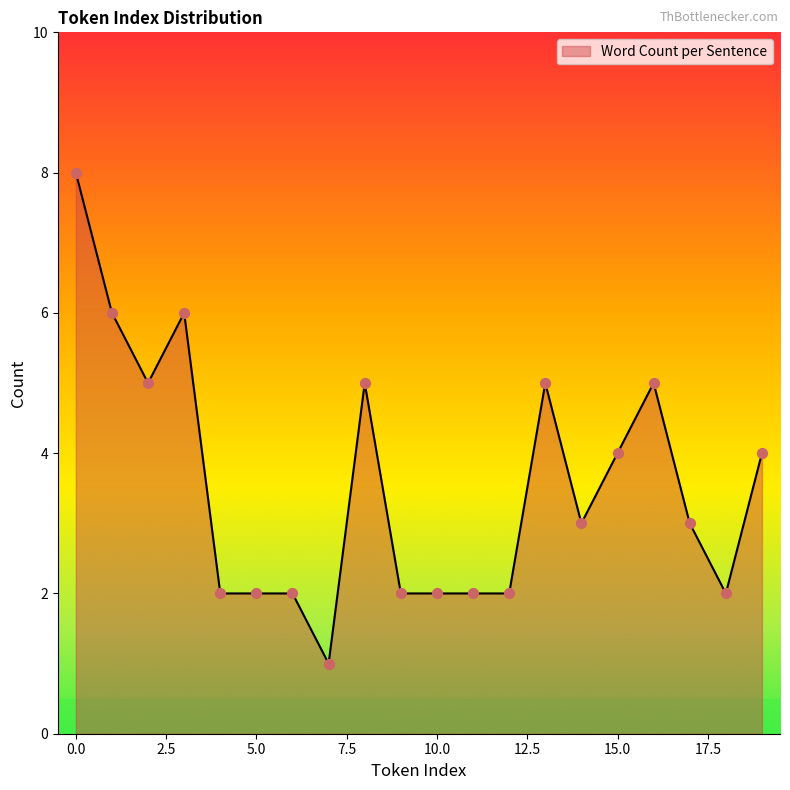

What is the maximum value shown in the chart?

8